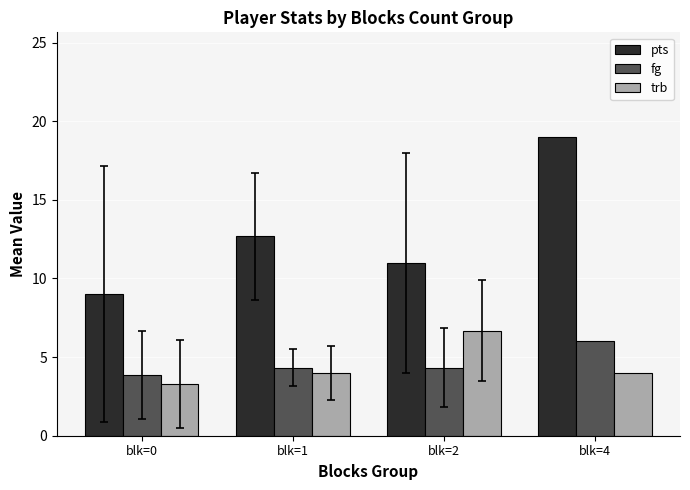

Which series has the largest total across all categories?

pts